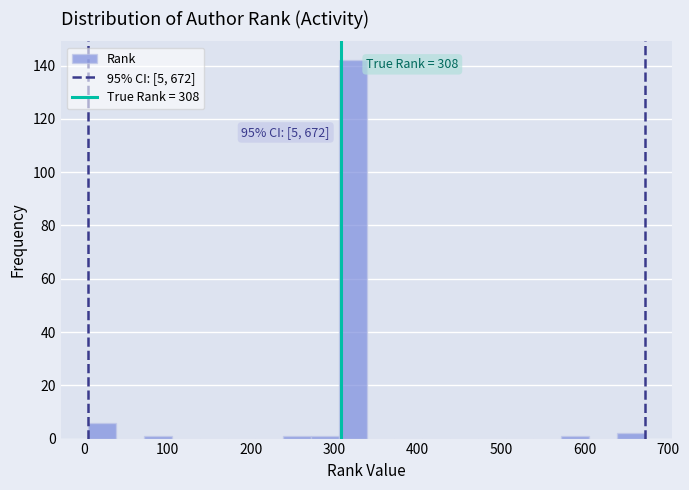

Read against the x-axis, roughly where is the centre of the tallest bar?

320